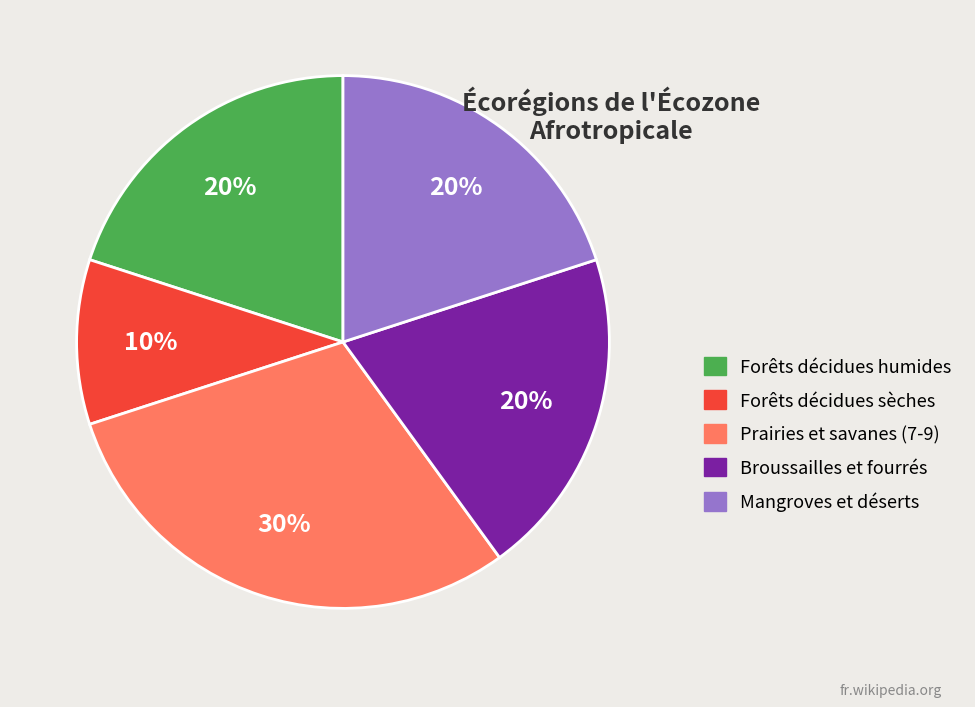

How many segments does this pie chart have?

5